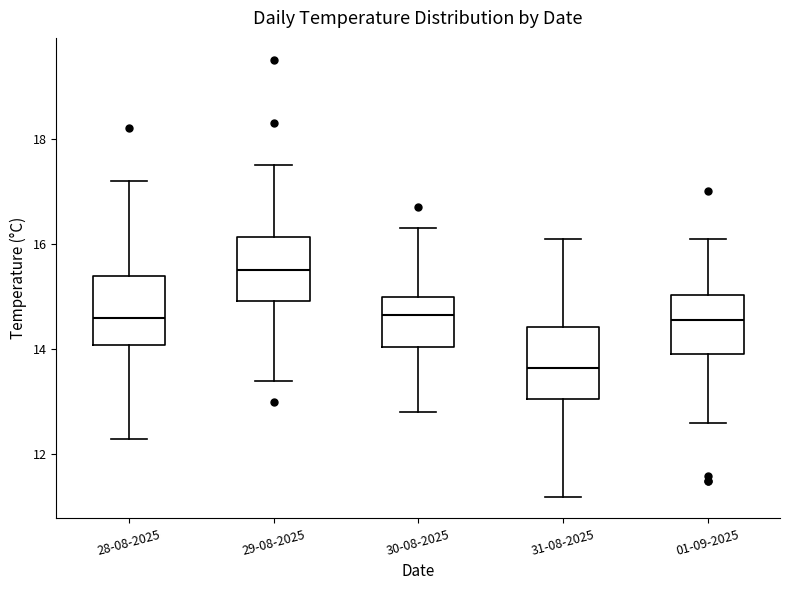

Reading left to right, transcribe this box plot: for each box, give where its median line is, the range the box spans, and where its two whiskers end, as read against the y-axis. The values are not printed on the chart, so give them approximately, as read against the axis.

28-08-2025: median 14.6, box 14.0 to 15.4, whiskers 12.4 to 17.2
29-08-2025: median 15.6, box 15.0 to 16.2, whiskers 13.4 to 17.6
30-08-2025: median 14.6, box 14.0 to 15.0, whiskers 12.8 to 16.4
31-08-2025: median 13.6, box 13.0 to 14.4, whiskers 11.2 to 16.2
01-09-2025: median 14.6, box 14.0 to 15.0, whiskers 12.6 to 16.2